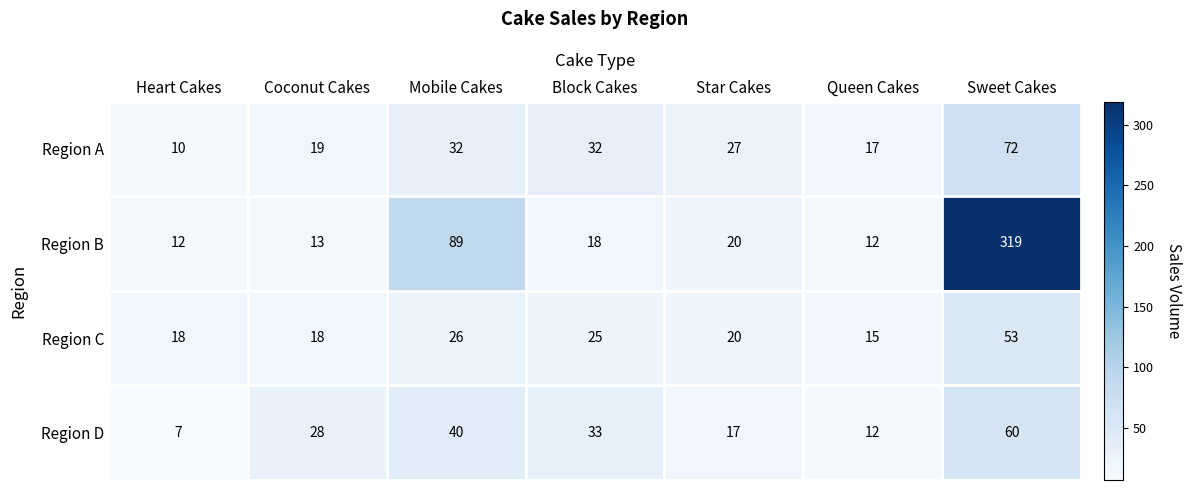

What value does the Region B series have at Sweet Cakes, to the nearest 50?

300